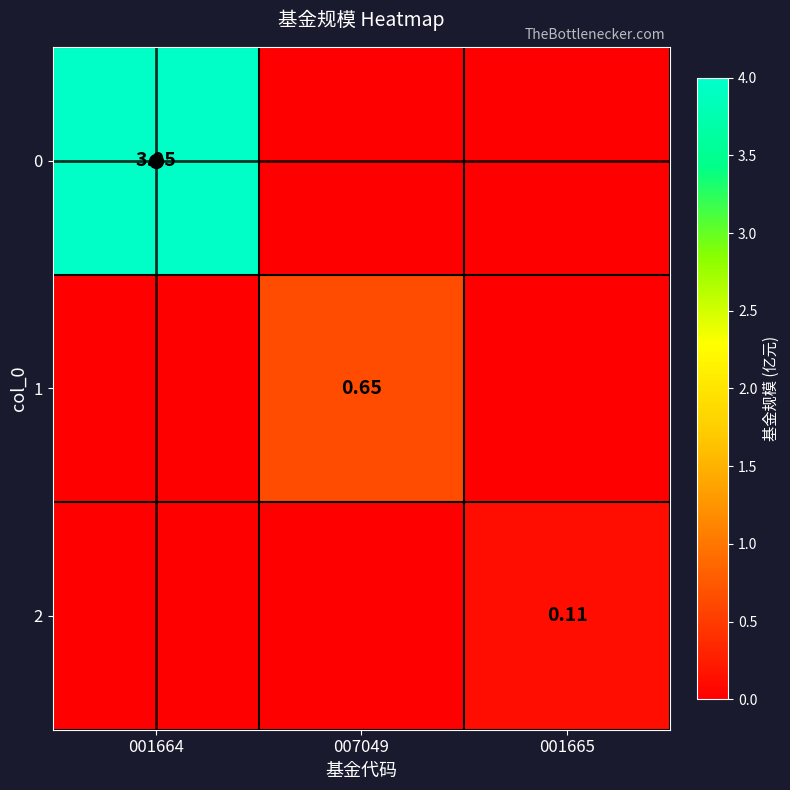

At how many categories does at least one series exceed 3?

1